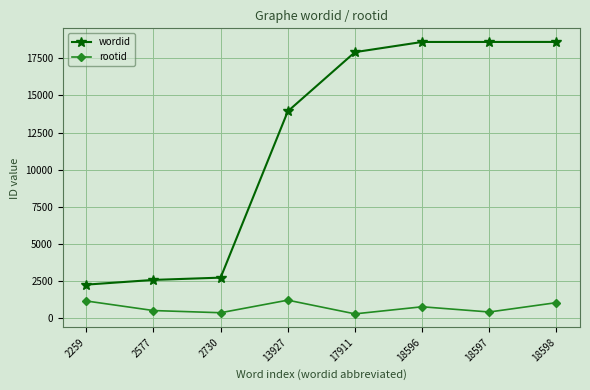

Does the chart display data point markers on the line(s)?

Yes